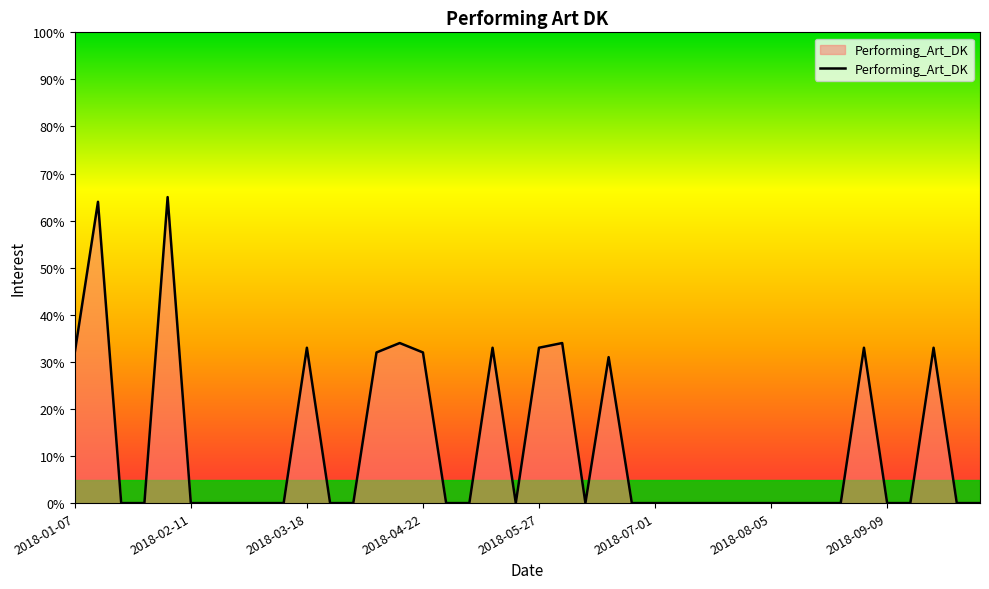

What is the maximum value shown in the chart?

65